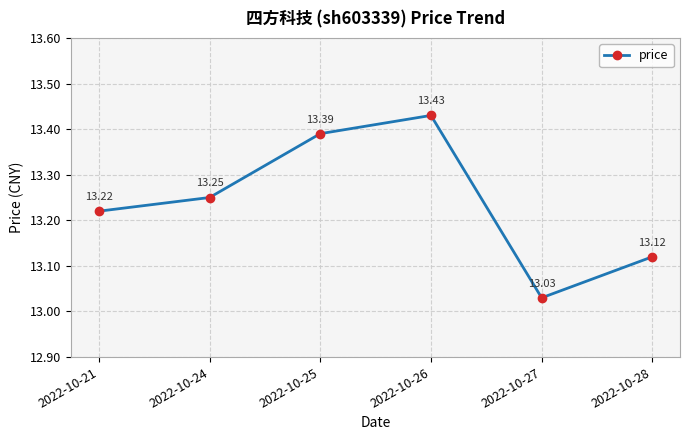

Rank the categories by value from highest to lowest.

2022-10-26, 2022-10-25, 2022-10-24, 2022-10-21, 2022-10-28, 2022-10-27